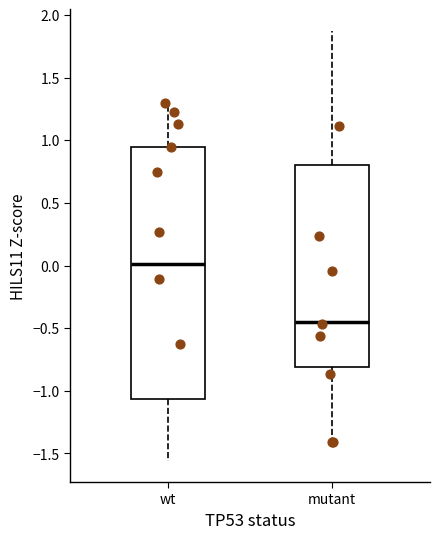

Which box is the tallest, from its lower edge to its upper edge?

wt